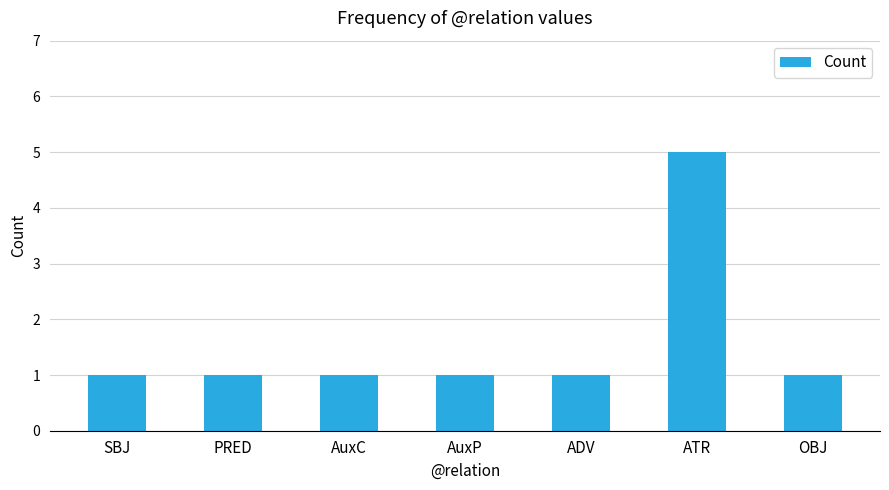

Does the chart contain any negative values?

No